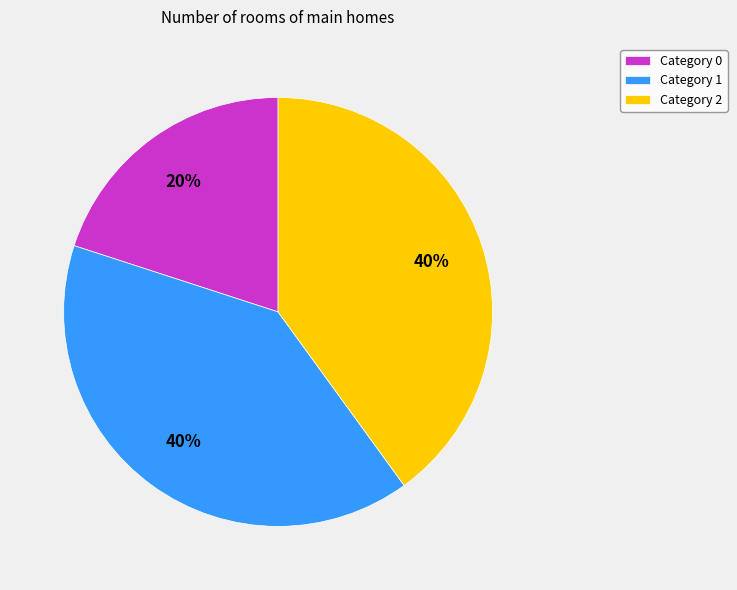

How many segments does this pie chart have?

3